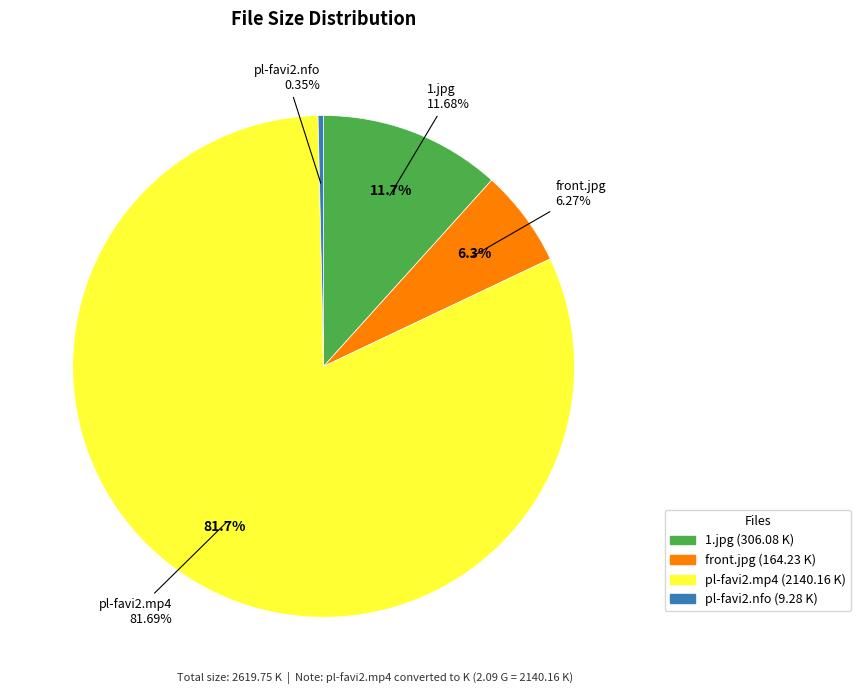

Count the number of slices in the pie.

4